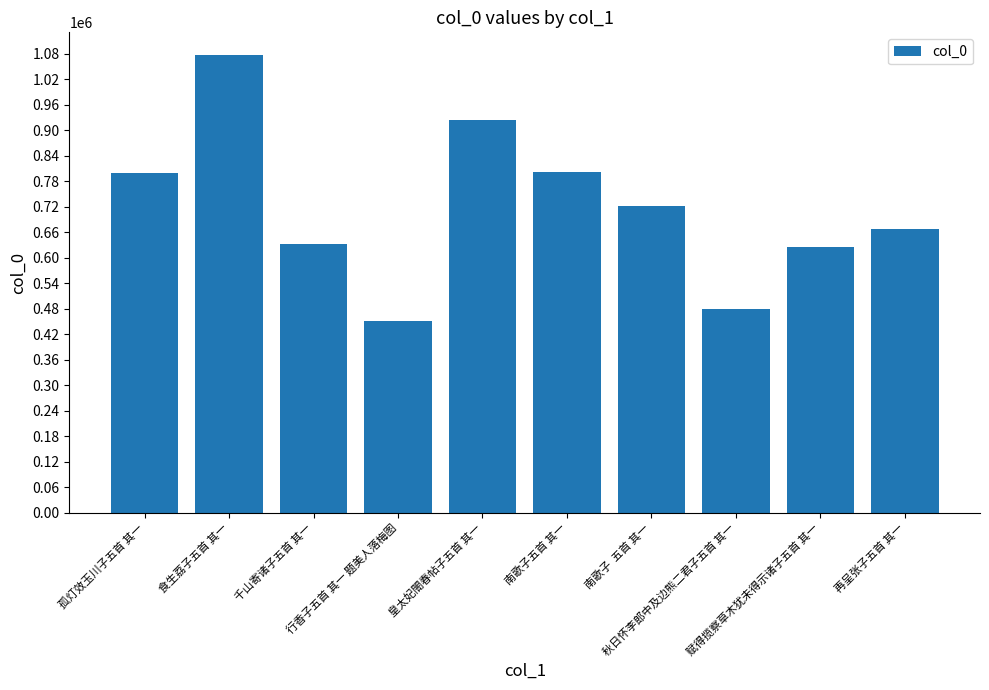

What is the value of the 10th bar from the left?

667609